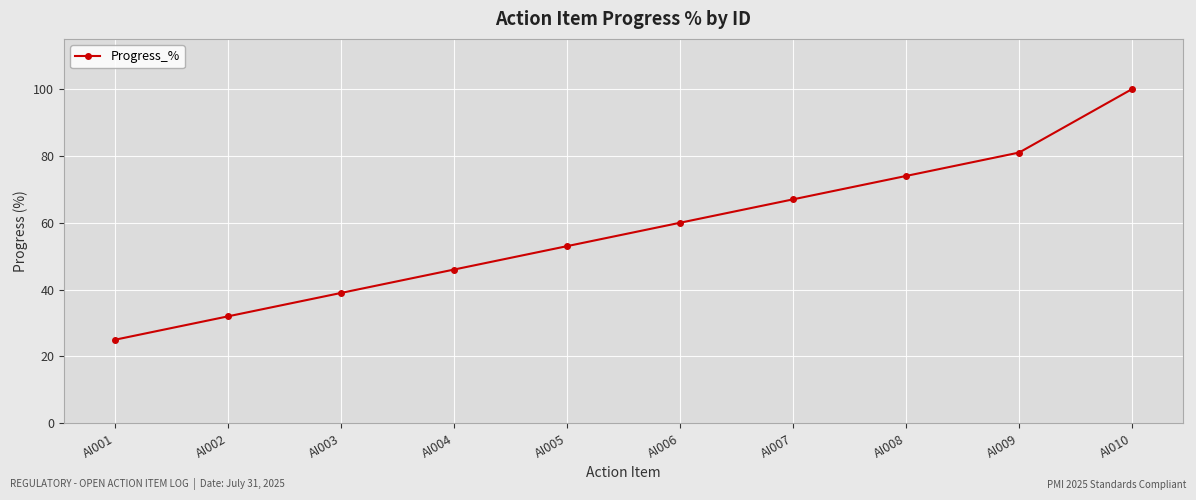

What is the value of the 7th point from the left?

67